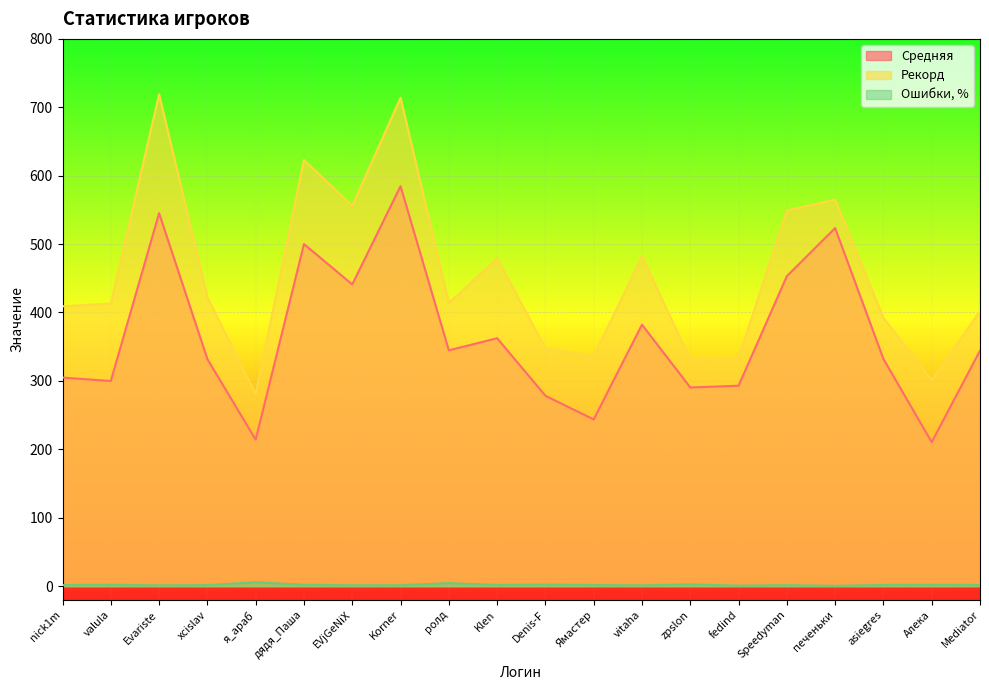

Where is the first local maximum for Ошибки, %?

valula